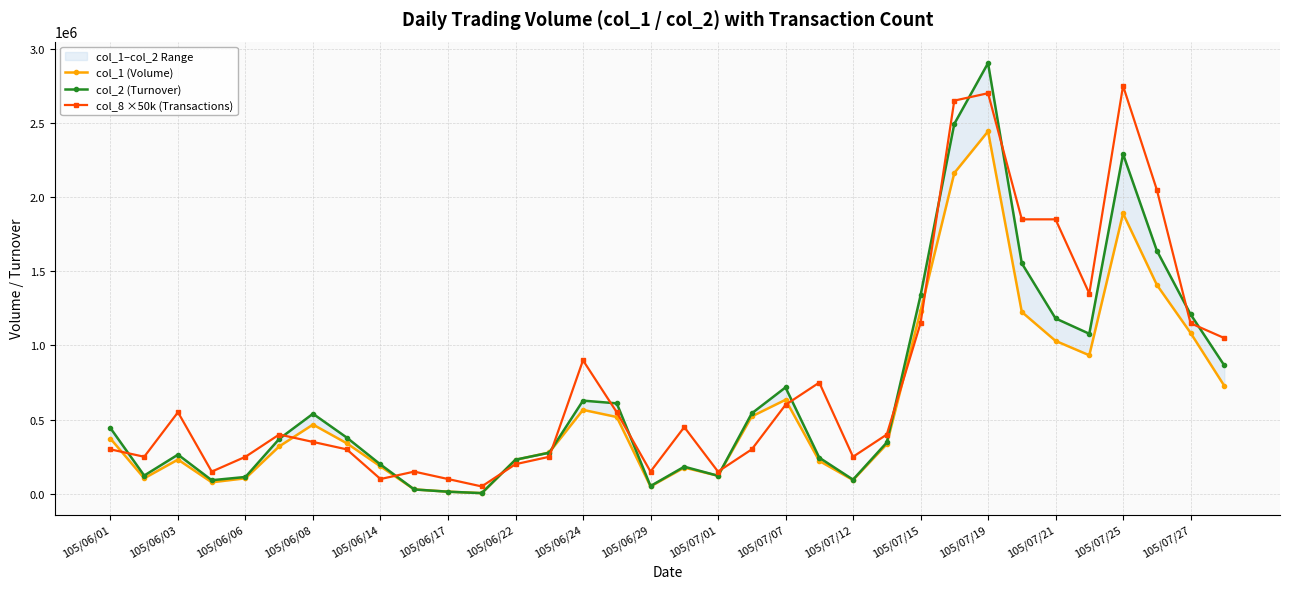

True or false: col_1 (Volume) and col_2 (Turnover) cross at least once.

True